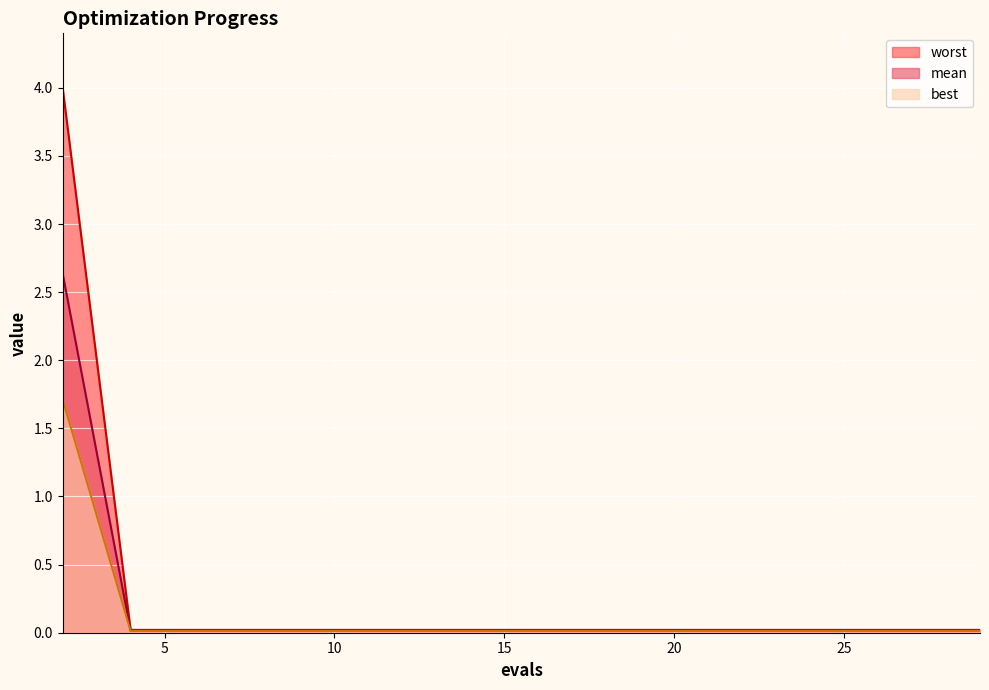

Which label corresponds to the smallest value in the chart?

4